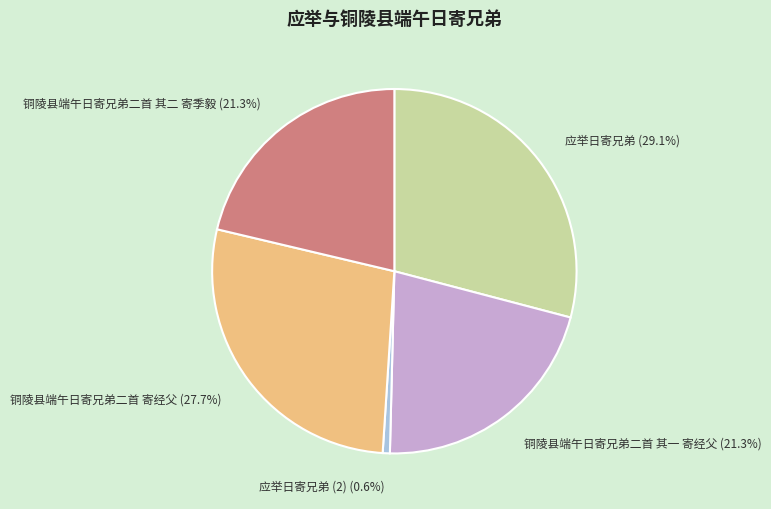

Approximately how many times larger is the value at 铜陵县端午日寄兄弟二首 其一 寄经父 compared to 应举日寄兄弟?

0.7